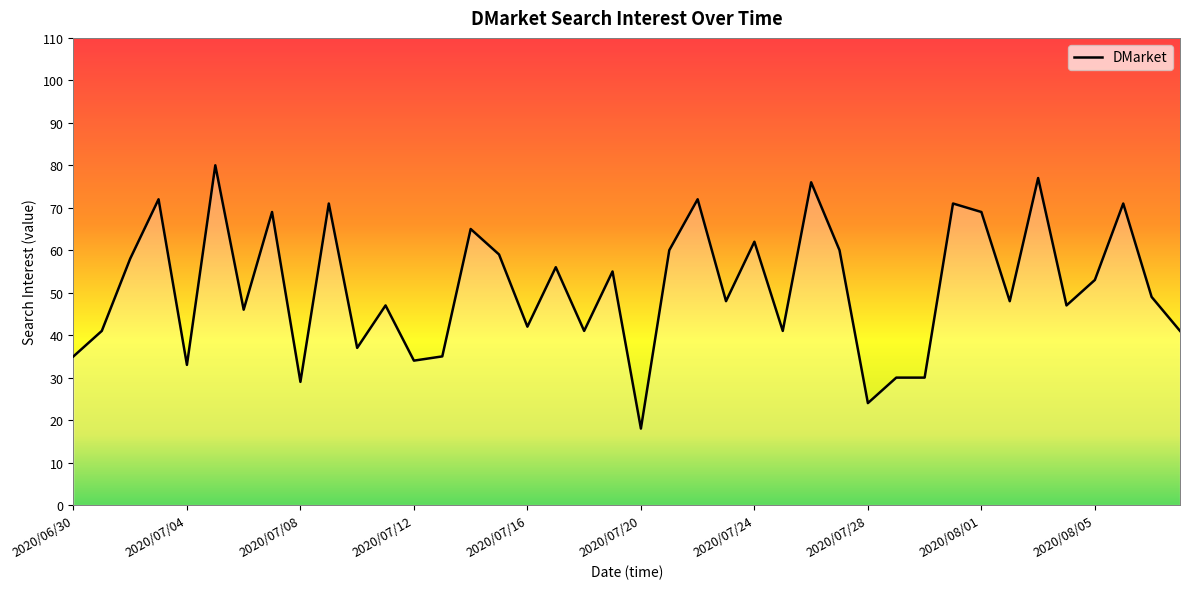

What is the difference between the maximum and minimum values?

62